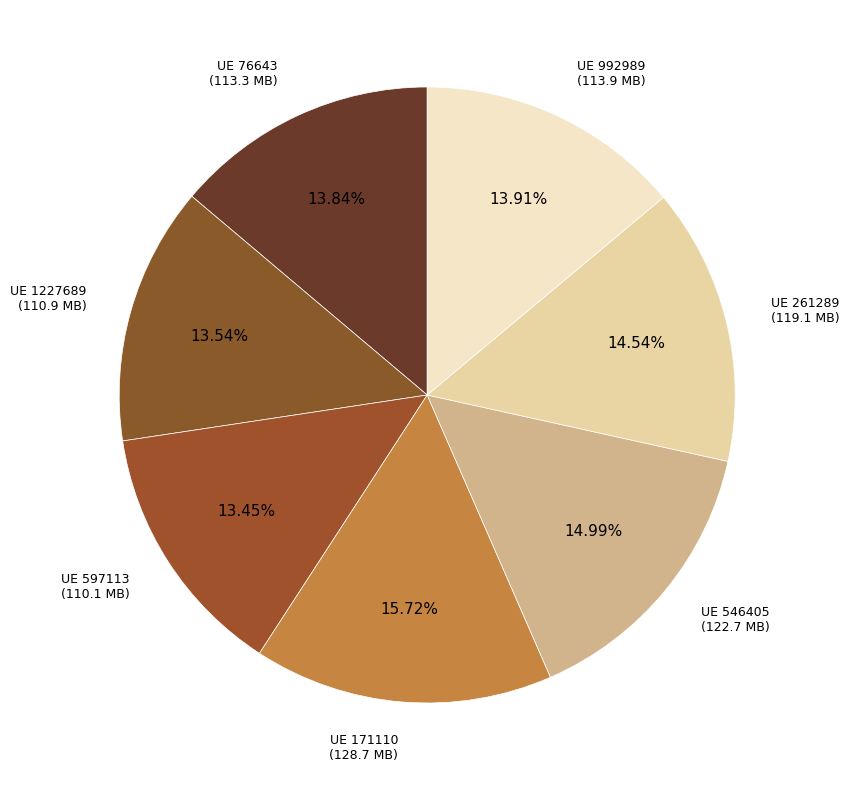

Rank the categories by value from lowest to highest.

597113, 1227689, 76643, 992989, 261289, 546405, 171110